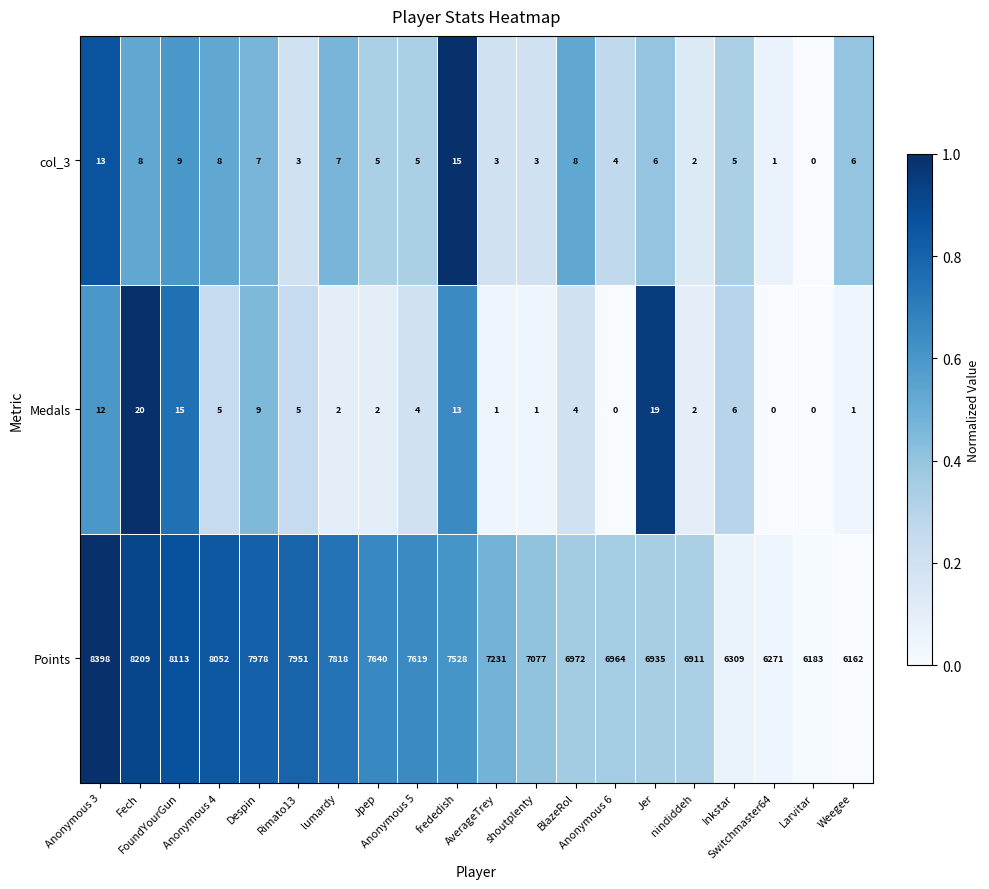

What is the sum of all Medals values?

121